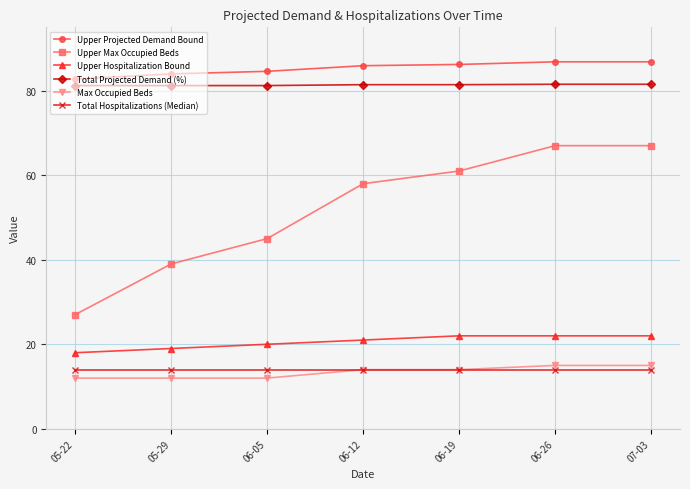

Count the Upper Max Occupied Beds values in the range 39 to 67.

6